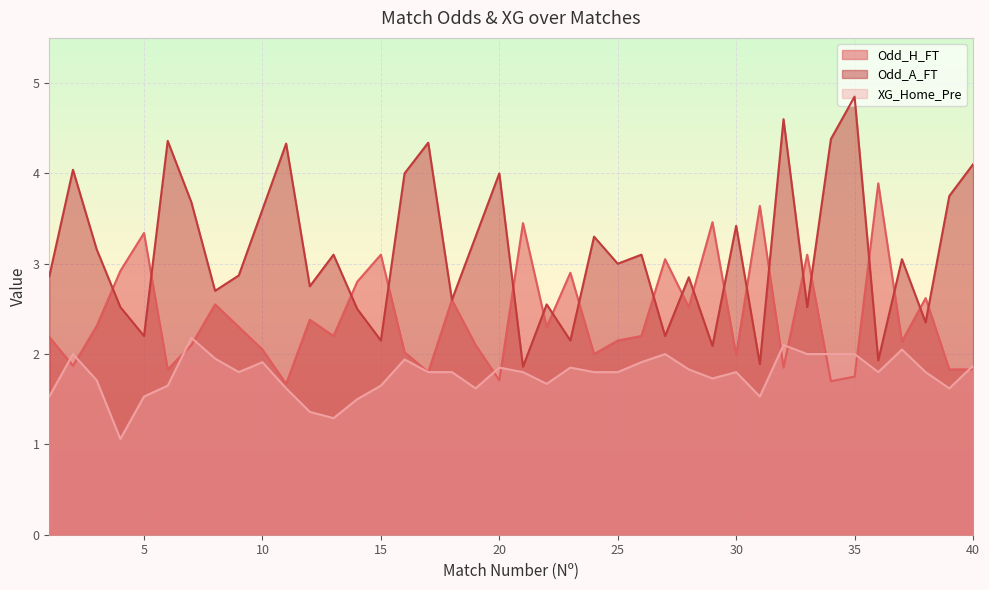

How many interior local valleys does the Odd_A_FT series have?

14